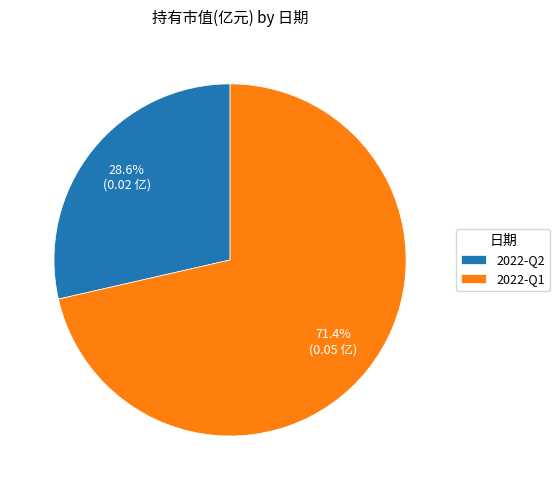

Does 2022-Q1 account for over 50% of the chart?

Yes